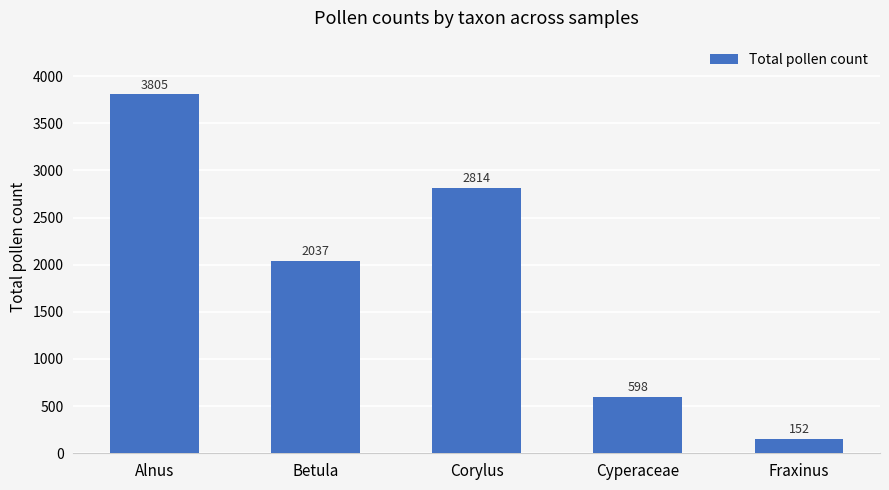

Rank the categories by value from highest to lowest.

Alnus, Corylus, Betula, Cyperaceae, Fraxinus